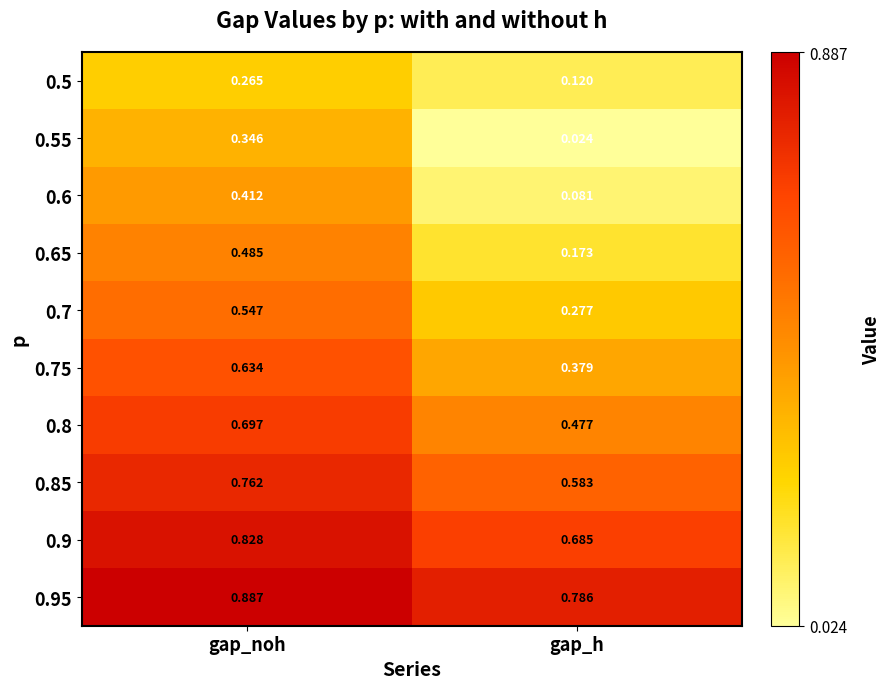

At which category does the chart reach its peak across all series?

gap_noh